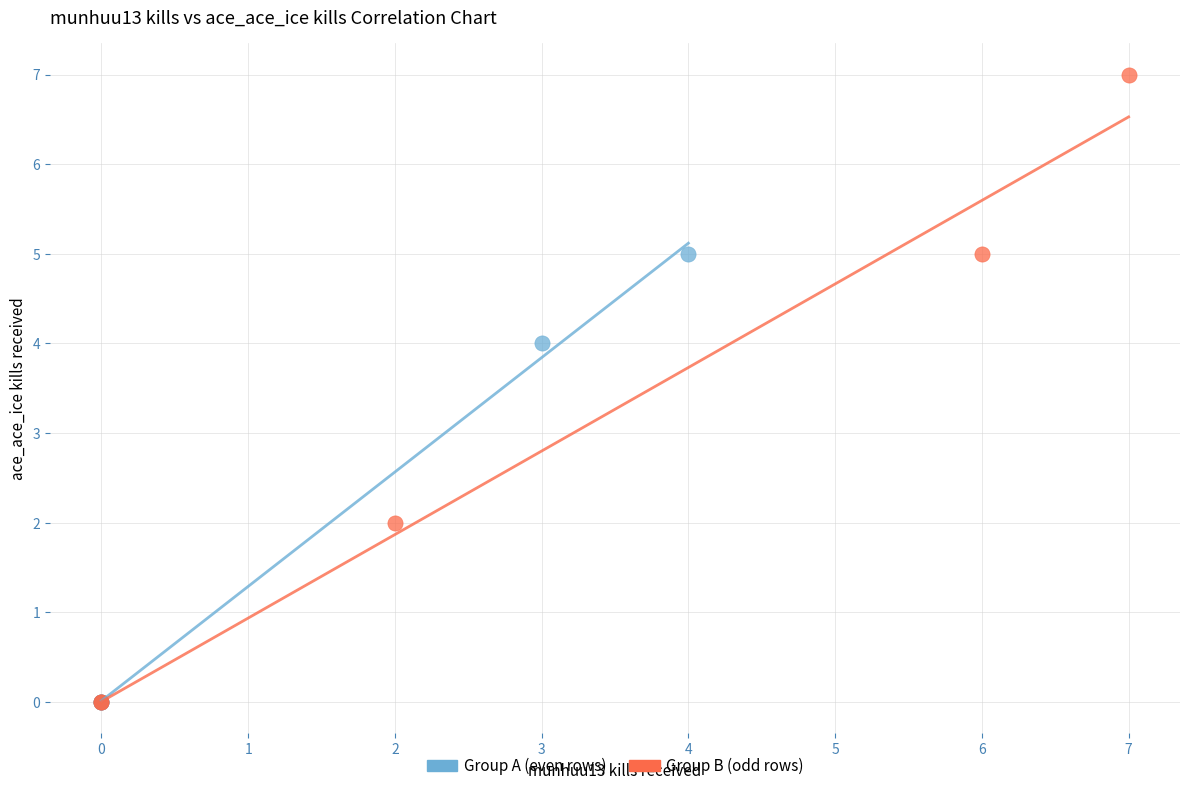

What are all the series names shown in the legend?

Group A (even rows), Group B (odd rows)